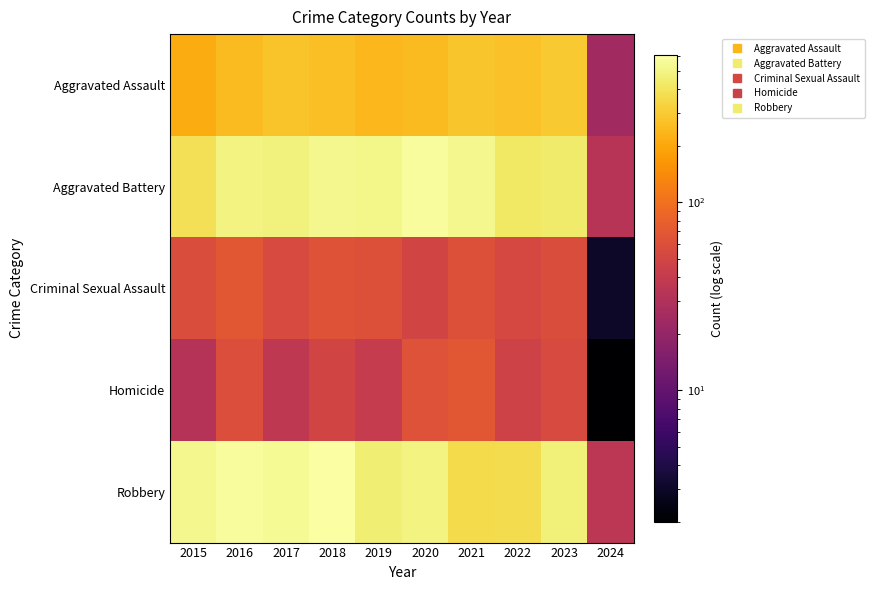

What is the total value across all series at 2020?

1426